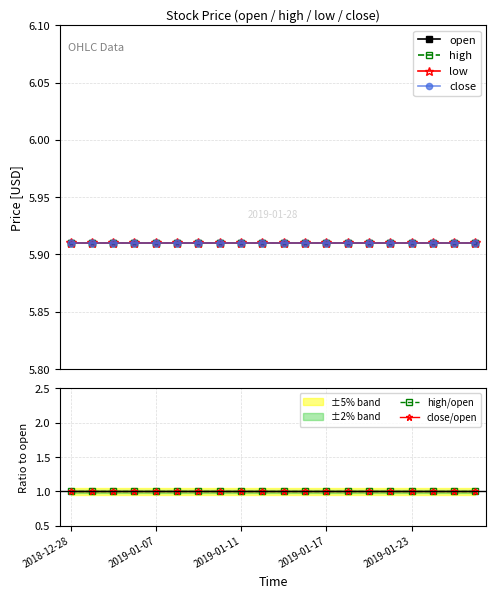

Is the value of close at 6 greater than the value of close/open at 5?

Yes